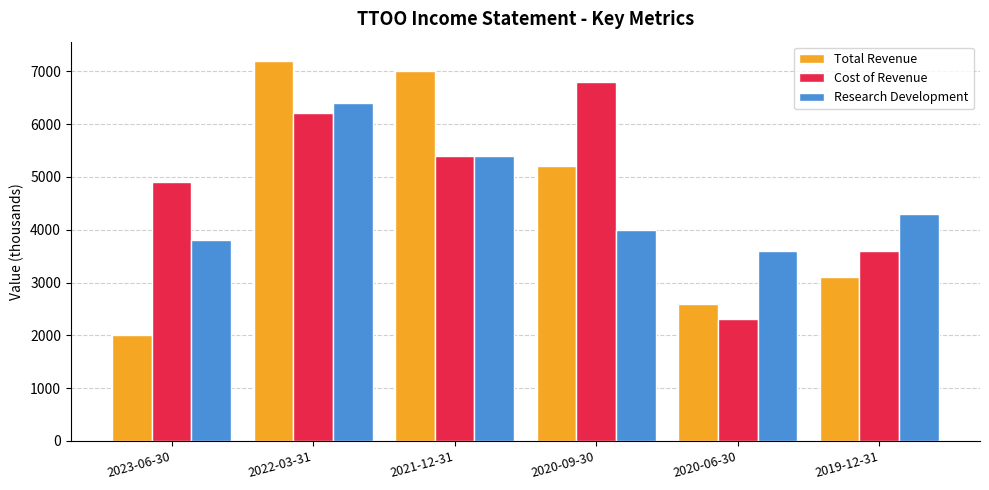

What is the minimum value shown in the chart?

2000